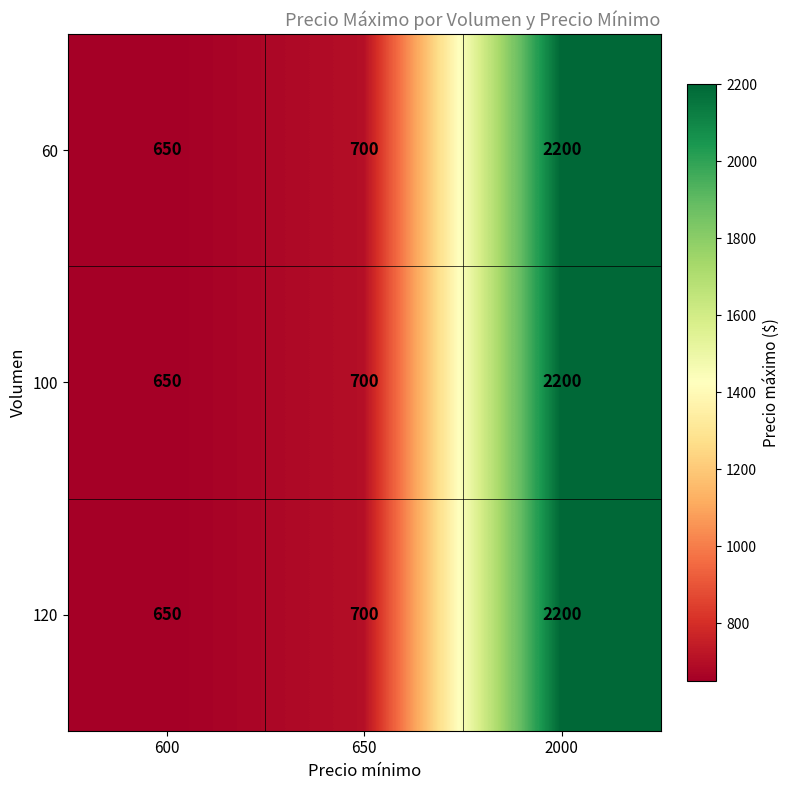

The value of 100 at 2000 is 3072. True or false?

False